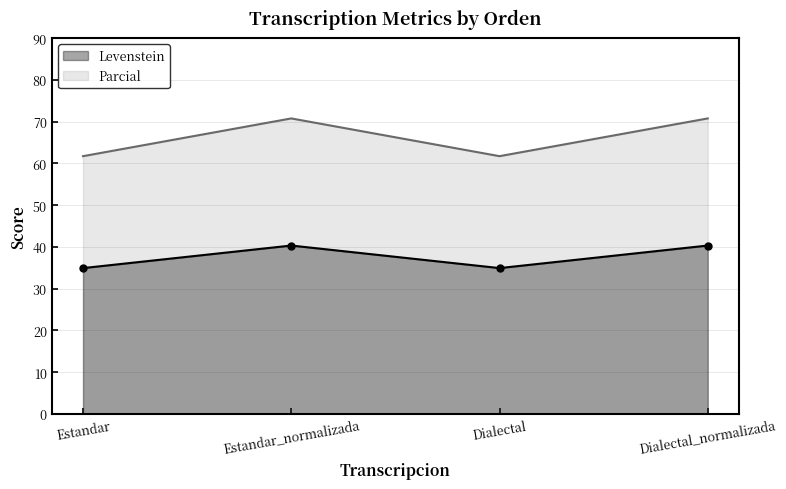

What is the label of the 2nd point from the right?

Dialectal